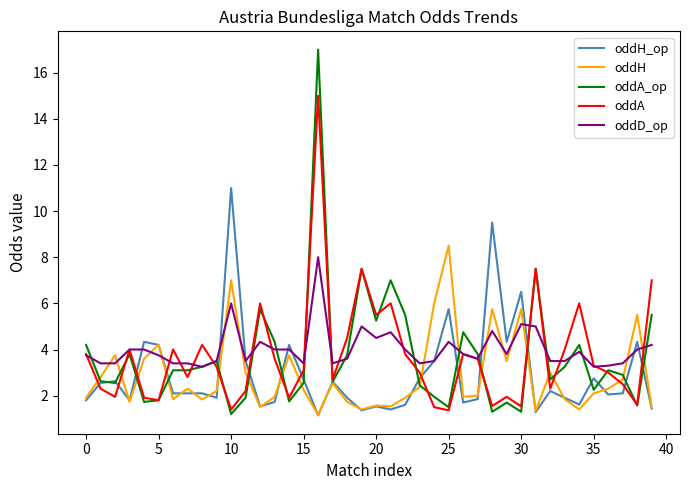

What is the smallest value displayed?

1.1